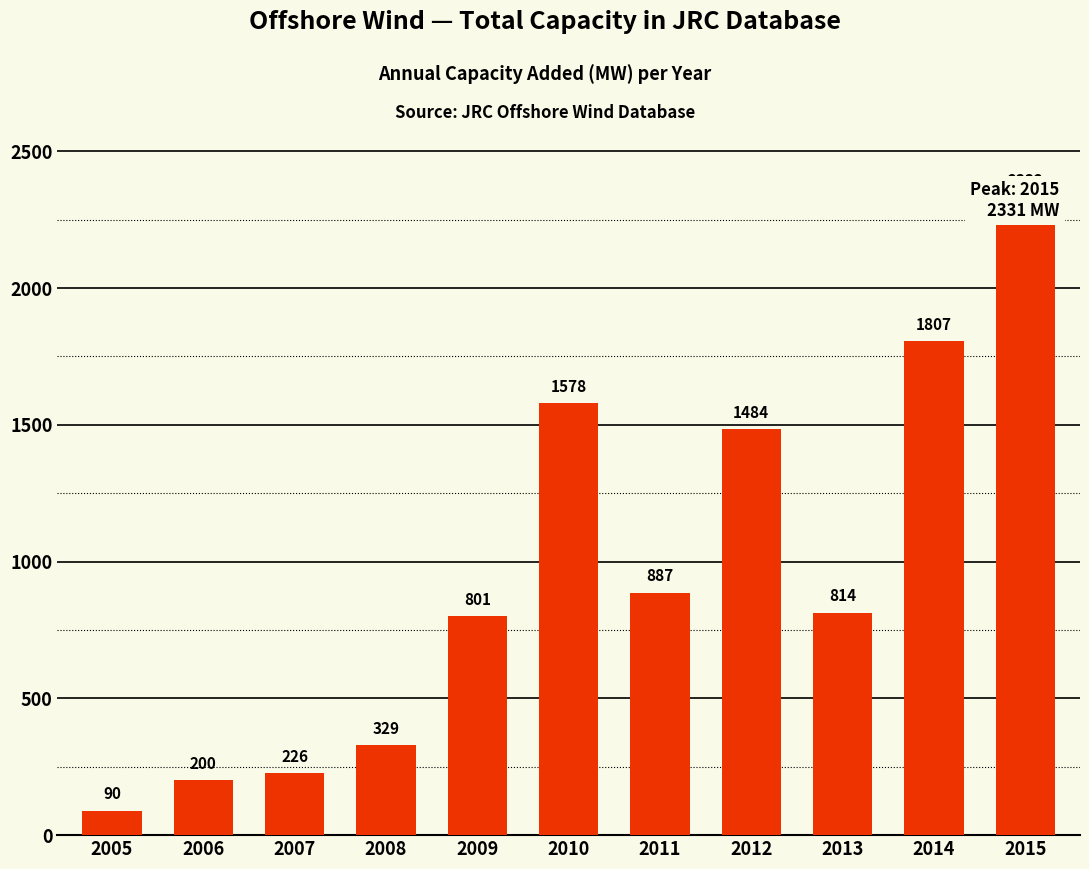

Reading right to left, what are all the values shown in this chart?

2331.5	1807.0	813.8	1484.1	886.5	1578.3	801.1	329.4	225.6	200.5	90.0